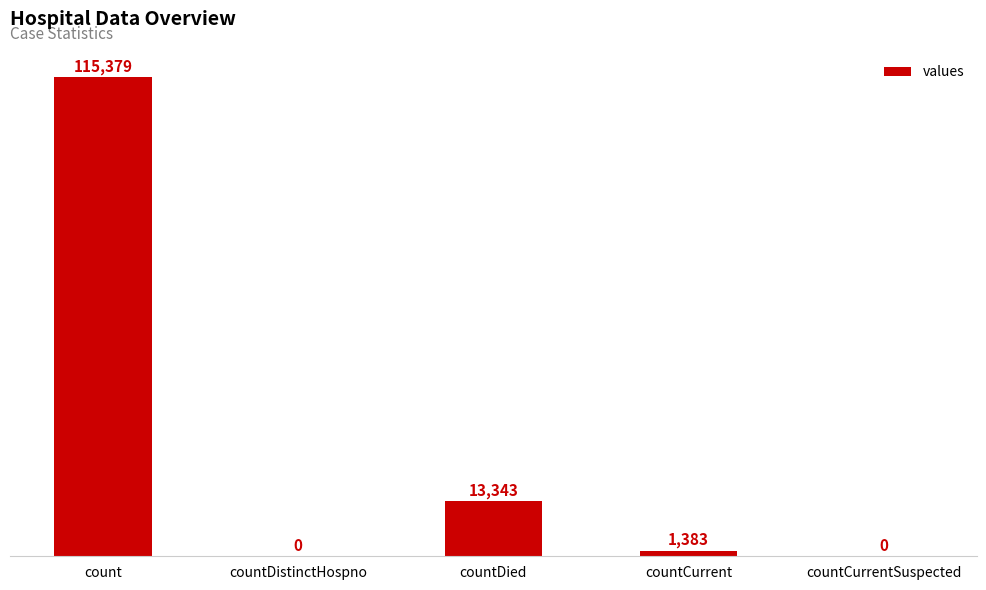

What is the sum of all values?

130105